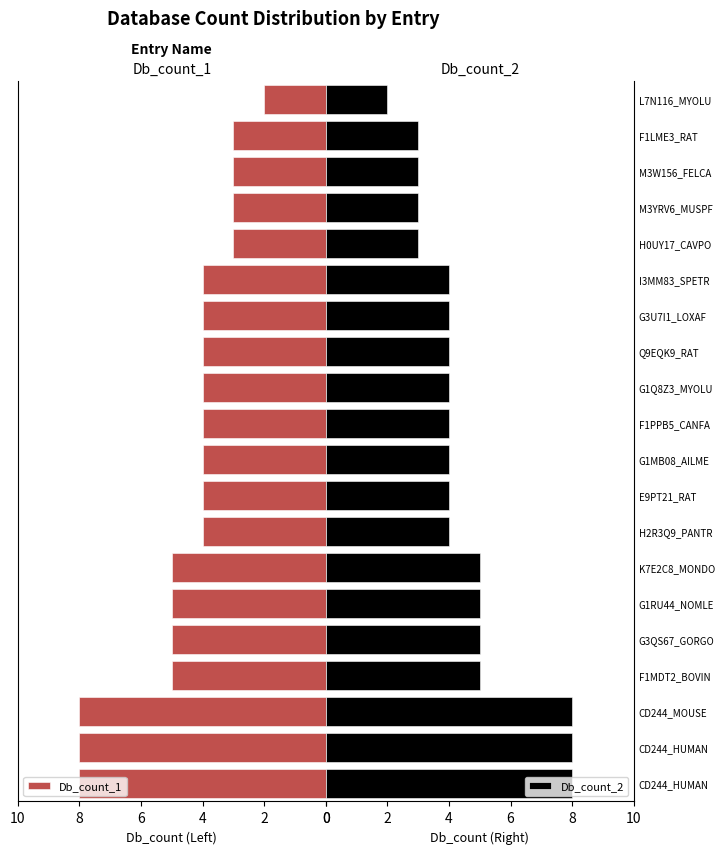

At 12, list the series in order from largest to smallest.

Db_count_1, Db_count_2